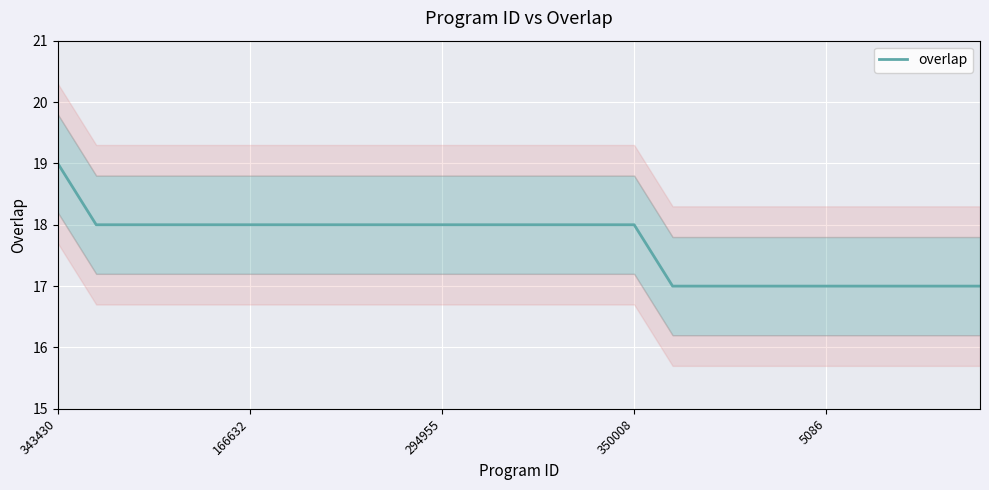

The value at 17 is 27. True or false?

False